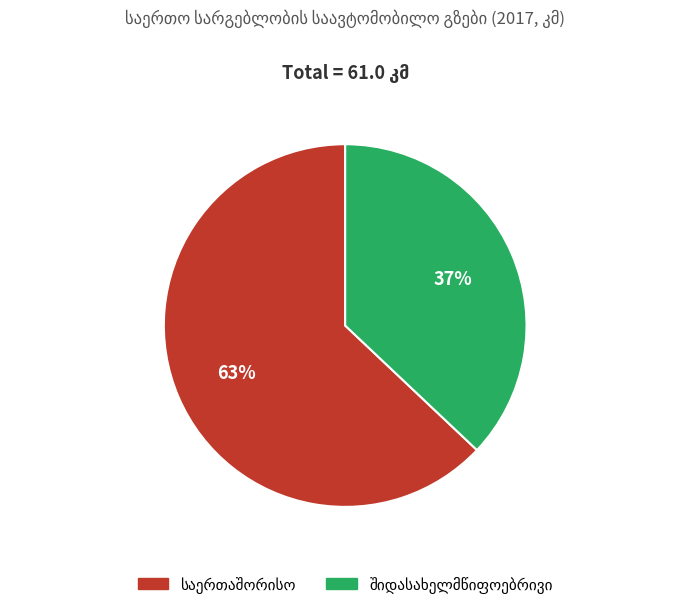

To the nearest percent, what is the difference between the largest and smallest slice percentages?

26%